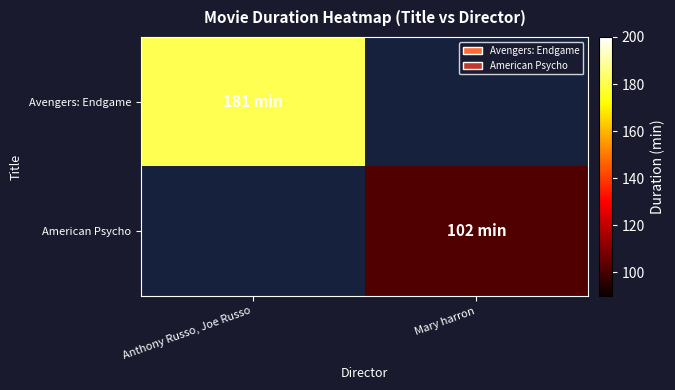

List the series in order of their peak value, lowest first.

American Psycho, Avengers: Endgame